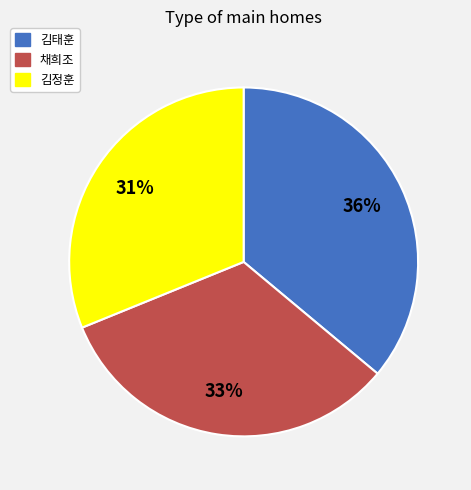

What is the ratio of the value at 김태훈 to the value at 채희조?

1.1